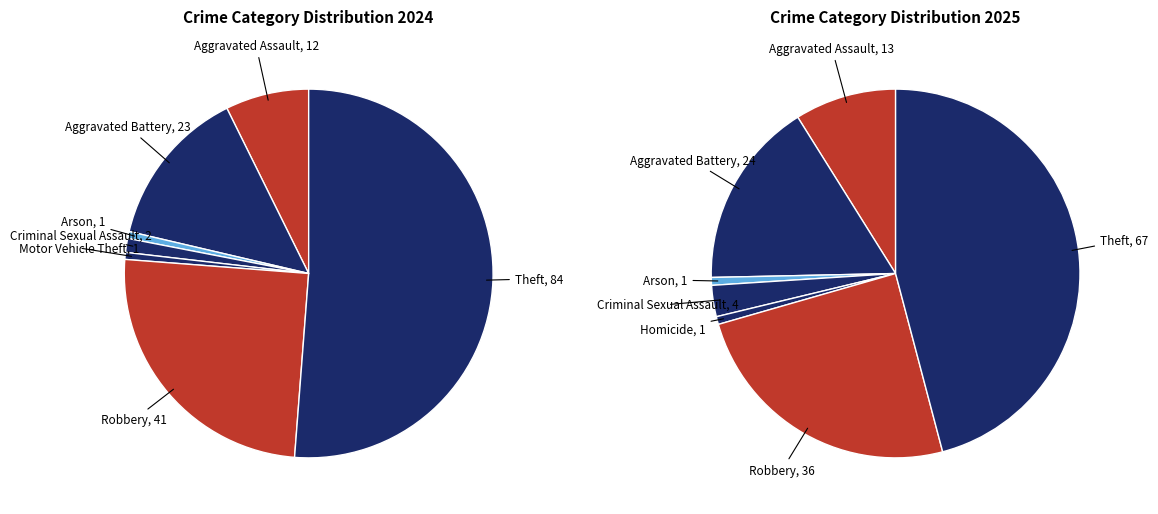

Count the number of slices in the pie.

8